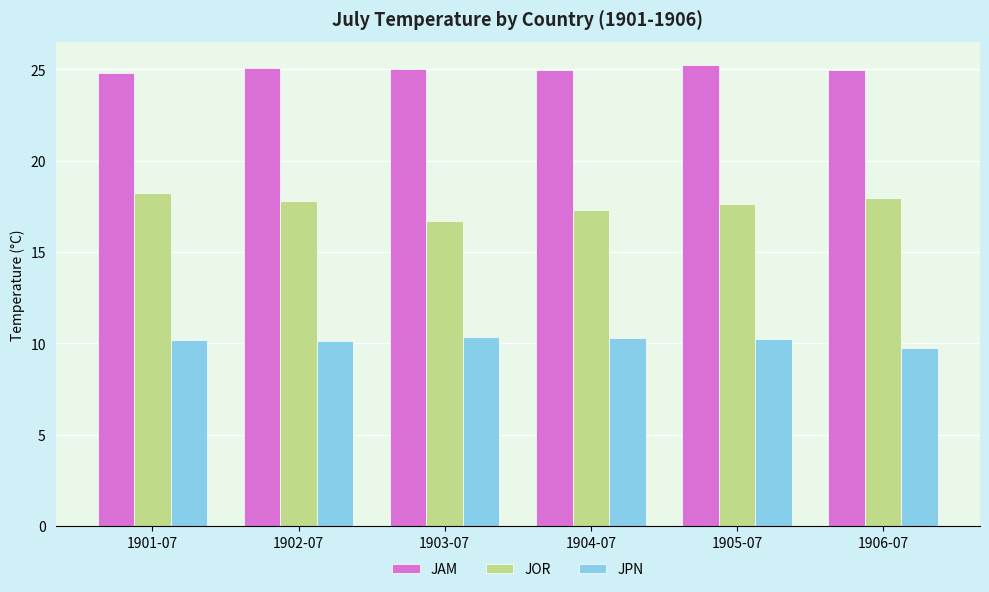

At 1905-07, list the series in order from smallest to largest.

JPN, JOR, JAM